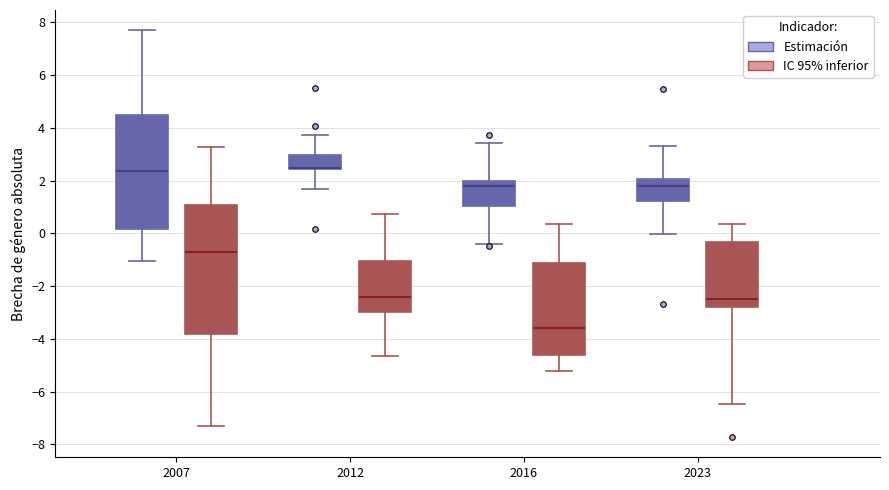

Reading left to right, transcribe this box plot: for each box, give where its median line is, the range the box spans, and where its two whiskers end, as read against the y-axis. The values are not printed on the chart, so give them approximately, as read against the axis.

2007 (Estimación): median 2.4, box 0.2 to 4.4, whiskers -1.0 to 7.6
2007 (IC 95% inferior): median -0.8, box -3.8 to 1.0, whiskers -7.4 to 3.2
2012 (Estimación): median 2.4 (drawn on the box's lower edge), box 2.4 to 3.0, whiskers 1.6 to 3.8
2012 (IC 95% inferior): median -2.4, box -3.0 to -1.0, whiskers -4.6 to 0.8
2016 (Estimación): median 1.8, box 1.0 to 2.0, whiskers -0.4 to 3.4
2016 (IC 95% inferior): median -3.6, box -4.6 to -1.2, whiskers -5.2 to 0.4
2023 (Estimación): median 1.8, box 1.2 to 2.0, whiskers 0.0 to 3.4
2023 (IC 95% inferior): median -2.4, box -2.8 to -0.4, whiskers -6.4 to 0.4